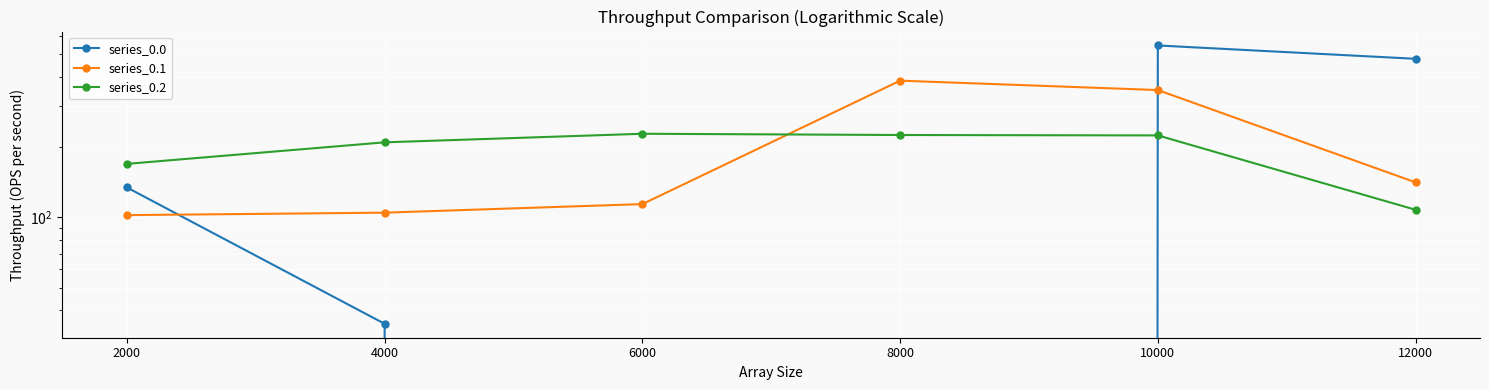

Reading left to right, what are all the values shown in this chart?

series_0.0: 2000=134.3	4000=35.0	6000=0.0	8000=0.0	10000=544.3	12000=477.2
series_0.1: 2000=102.3	4000=104.8	6000=114.0	8000=384.7	10000=350.8	12000=141.2
series_0.2: 2000=169.5	4000=209.6	6000=228.0	8000=225.2	10000=224.3	12000=107.8